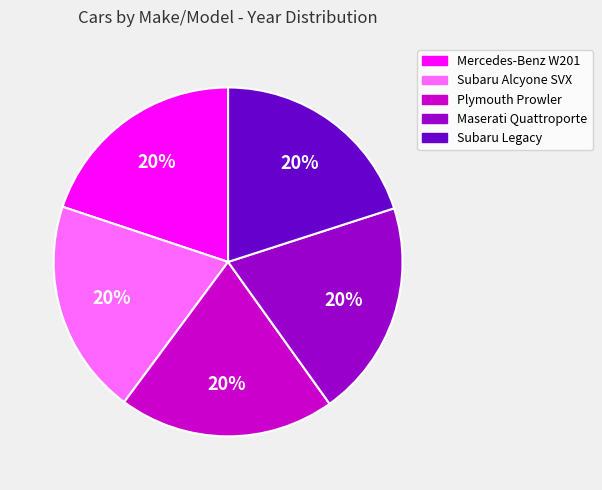

To the nearest percent, what is the combined percentage of Maserati Quattroporte and Plymouth Prowler?

40%